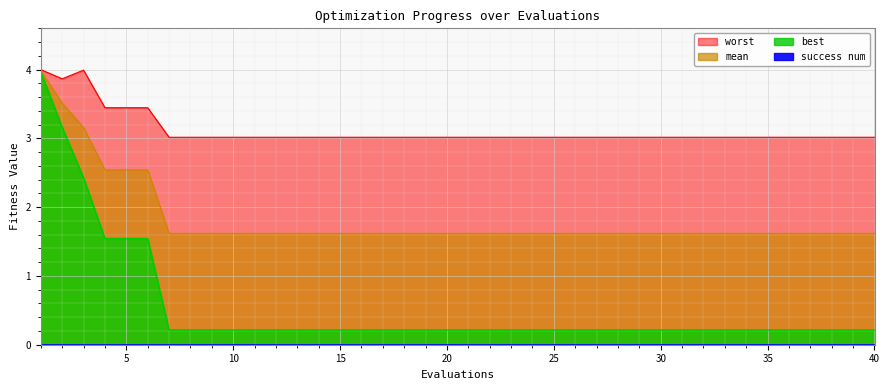

Between 36 and 37, which is larger?

36